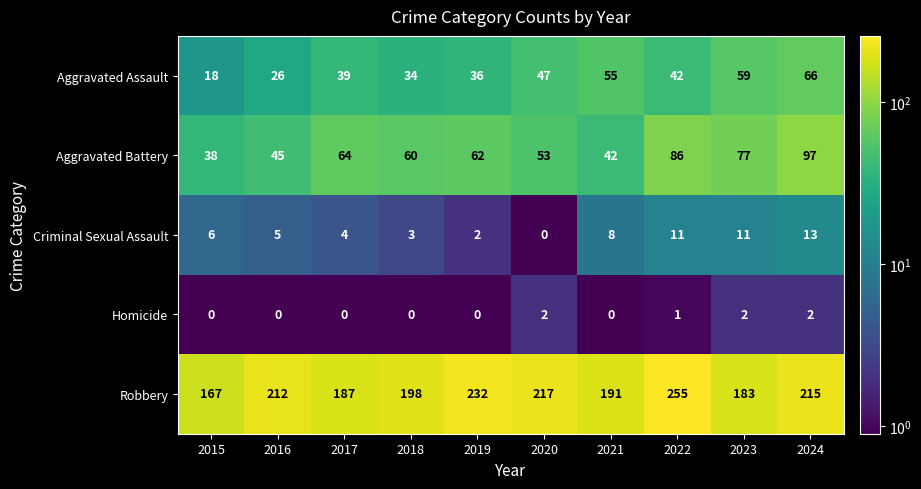

At which category is the sum across all series the highest?

2022